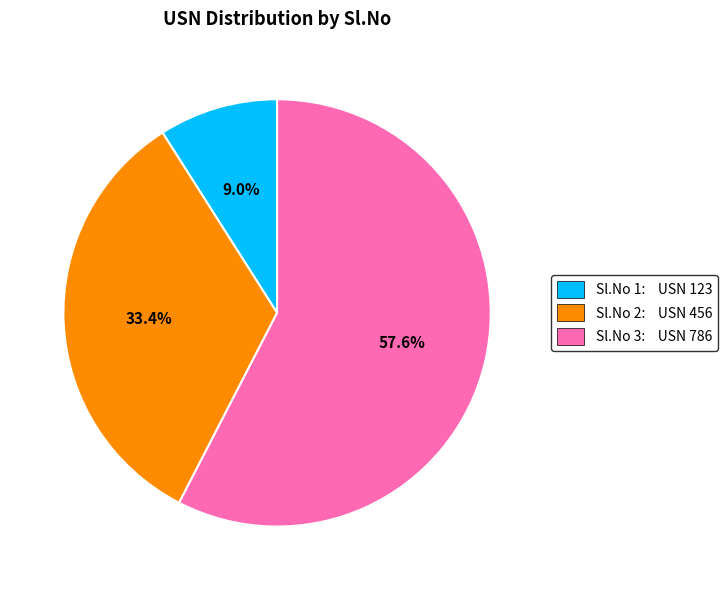

Which slice is the smallest?

Sl.No 1: USN 123